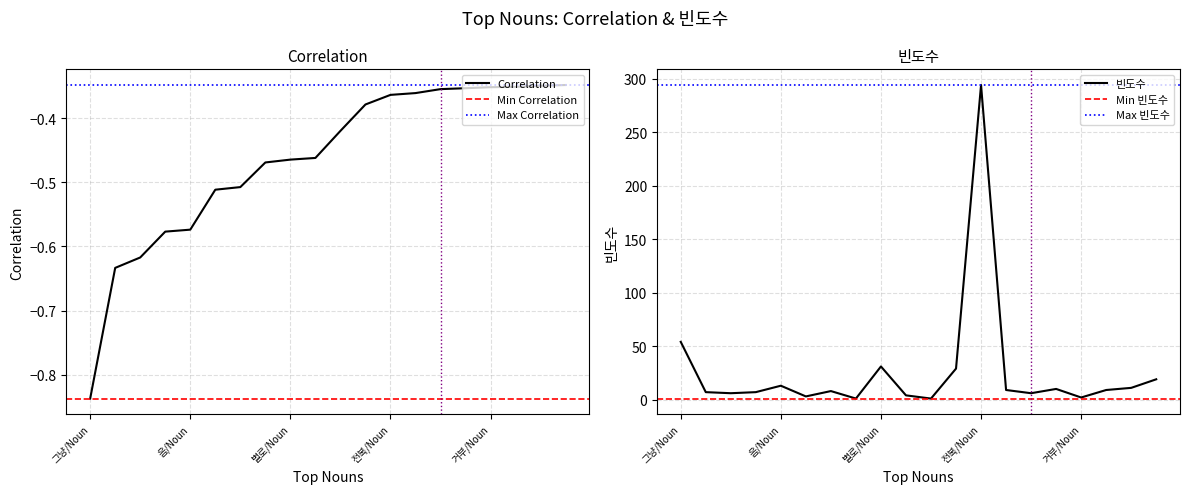

What is the difference between the Correlation values at 전복/Noun and 음/Noun?

0.2